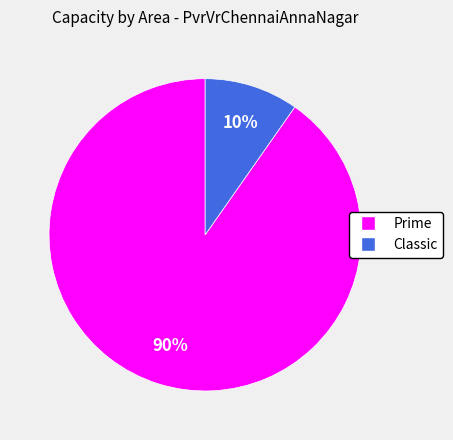

To the nearest percent, what is the average slice percentage?

50%